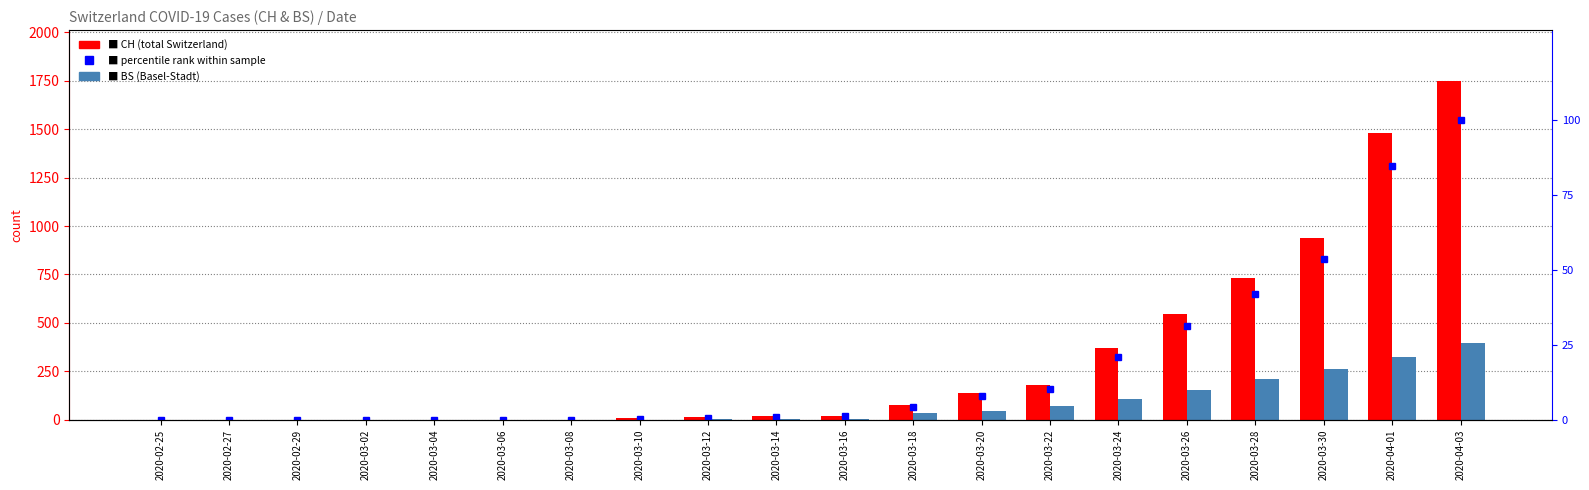

At which label does BS first exceed 4?

2020-03-18